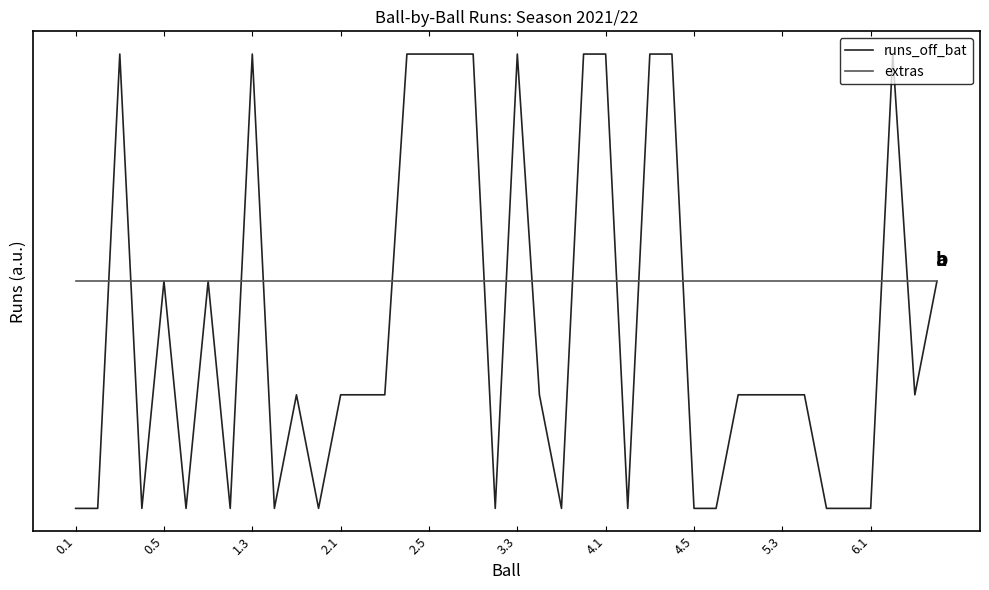

After their last crossing, which series has the higher values: extras or runs_off_bat?

extras